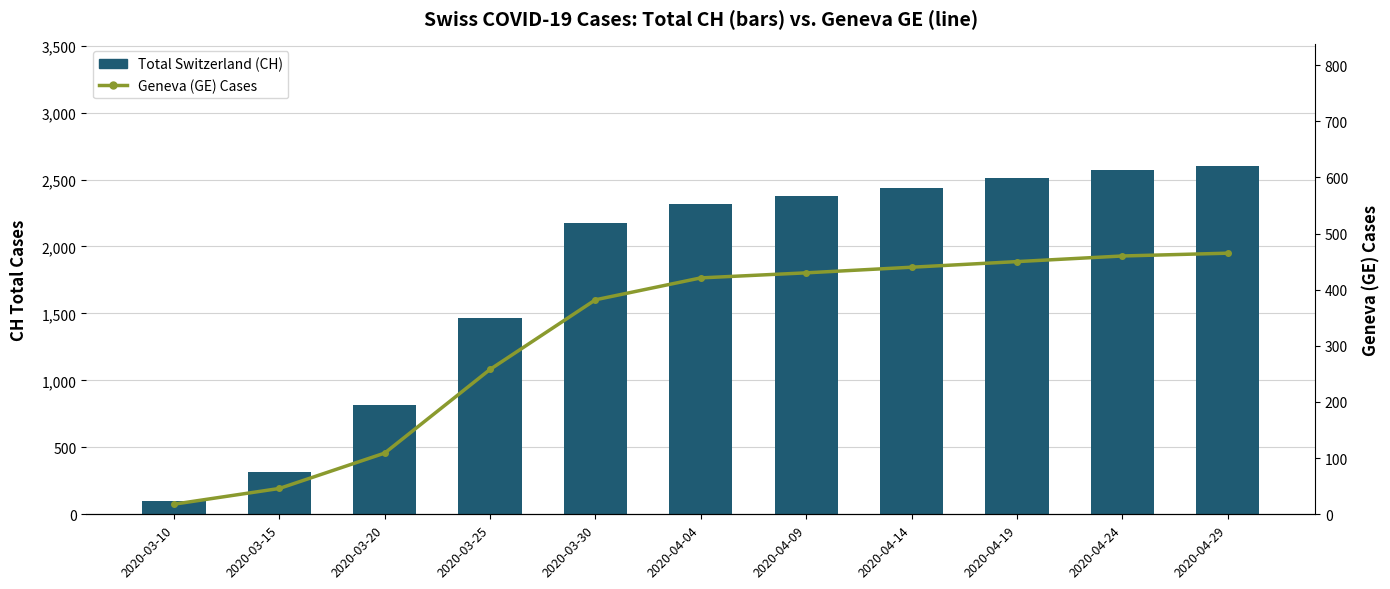

At which category is the sum across all series the highest?

2020-04-29